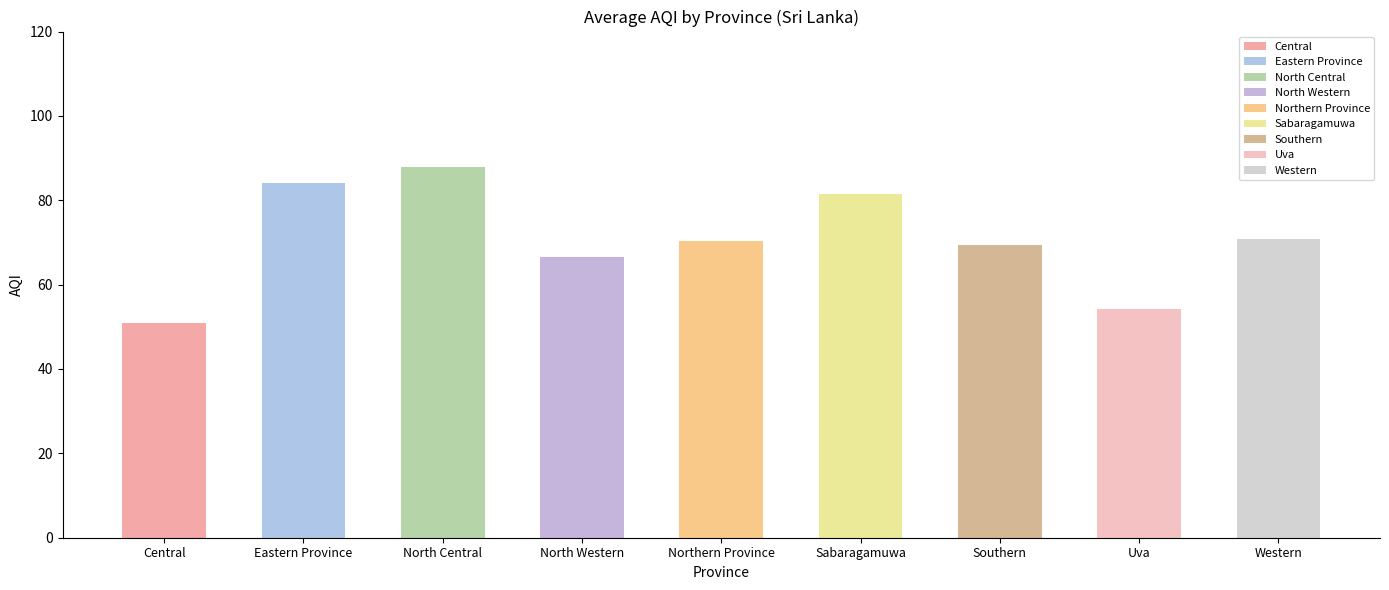

True or false: the data shows 111.2 at Southern.

False